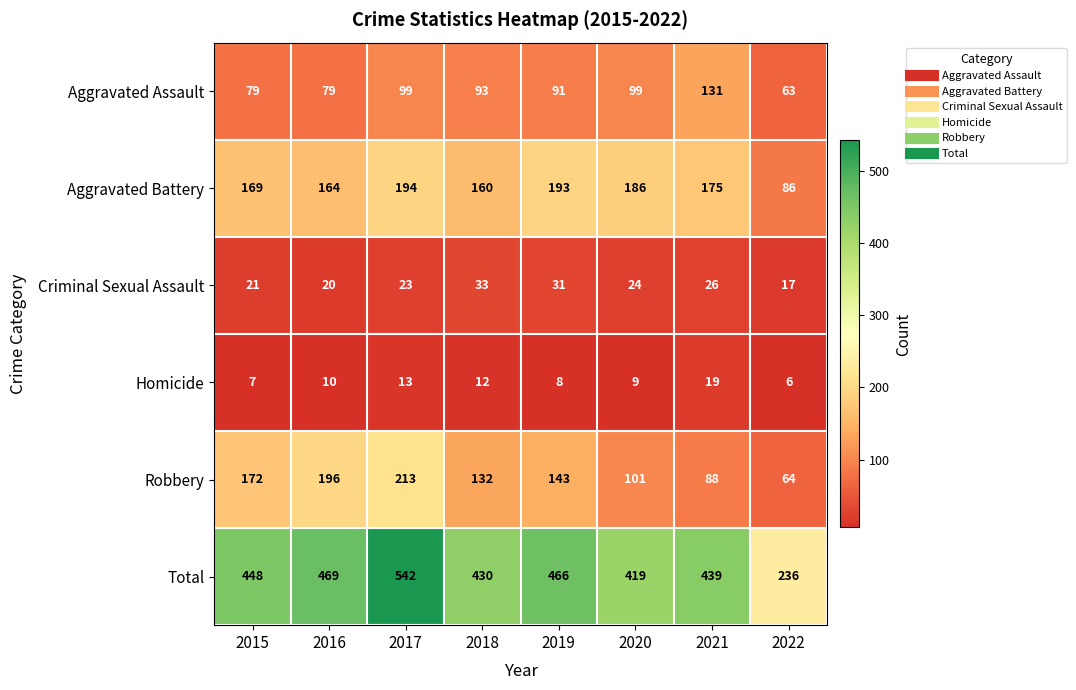

The Aggravated Assault series shows 40 at 2020. True or false?

False